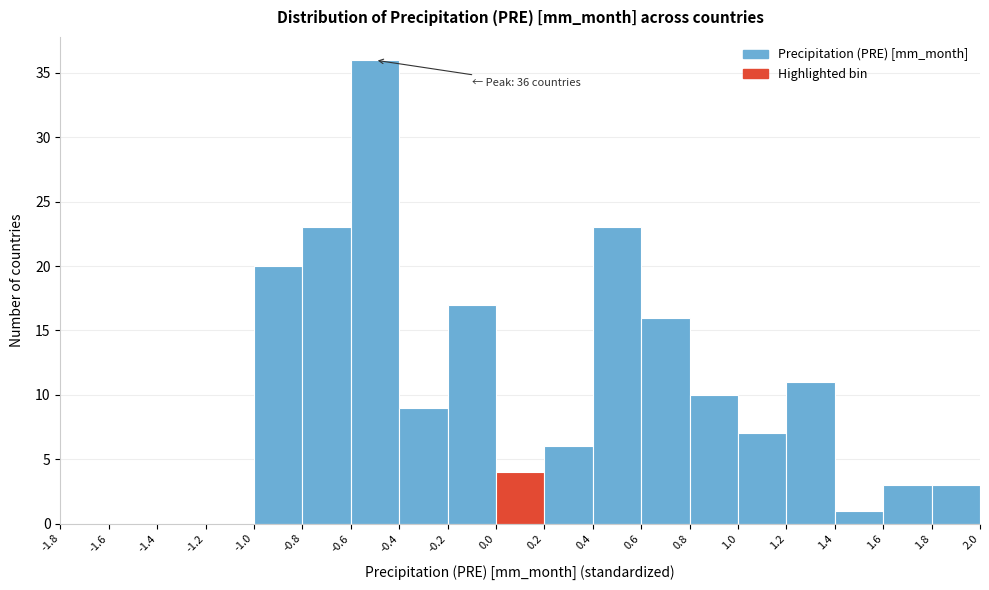

Which range on the x-axis has the tallest bar?

-0.6 to -0.4